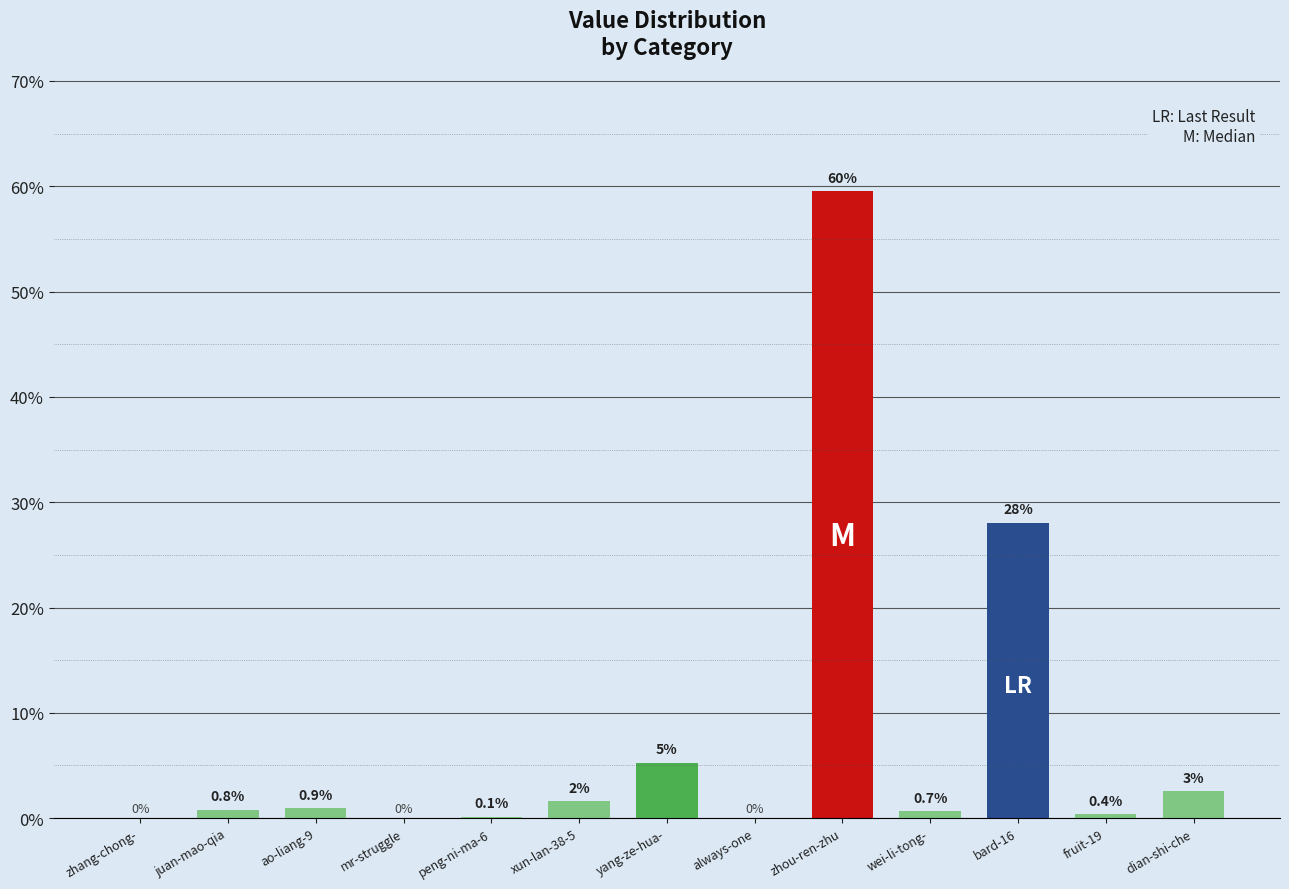

Are the bars horizontal?

No